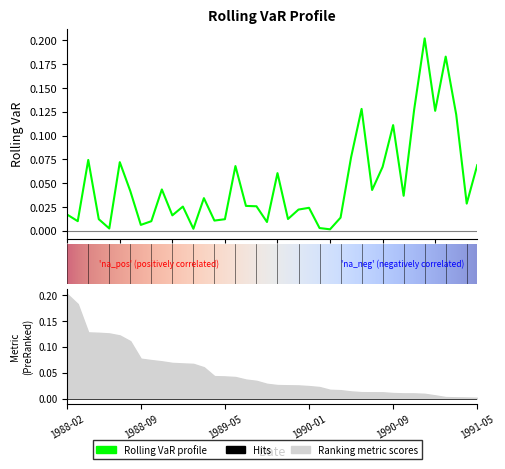

Reading left to right, transcribe all the data shown in this chart.

0.0	0.0	0.1	0.0	0.0	0.1	0.0	0.0	0.0	0.0	0.0	0.0	0.0	0.0	0.0	0.0	0.1	0.0	0.0	0.0	0.1	0.0	0.0	0.0	0.0	0.0	0.0	0.1	0.1	0.0	0.1	0.1	0.0	0.1	0.2	0.1	0.2	0.1	0.0	0.1